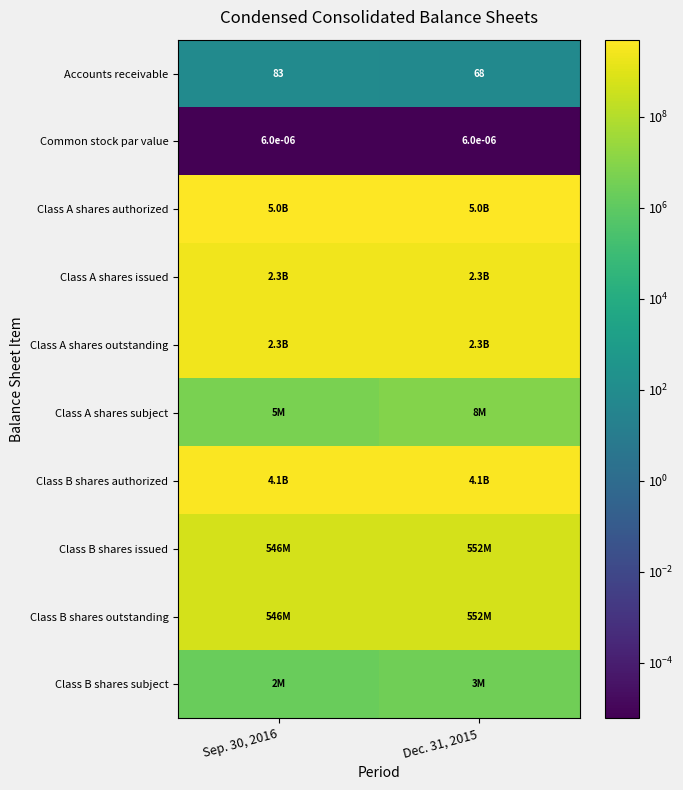

What is the difference between the maximum and minimum values in the Accounts receivable series?

15.0